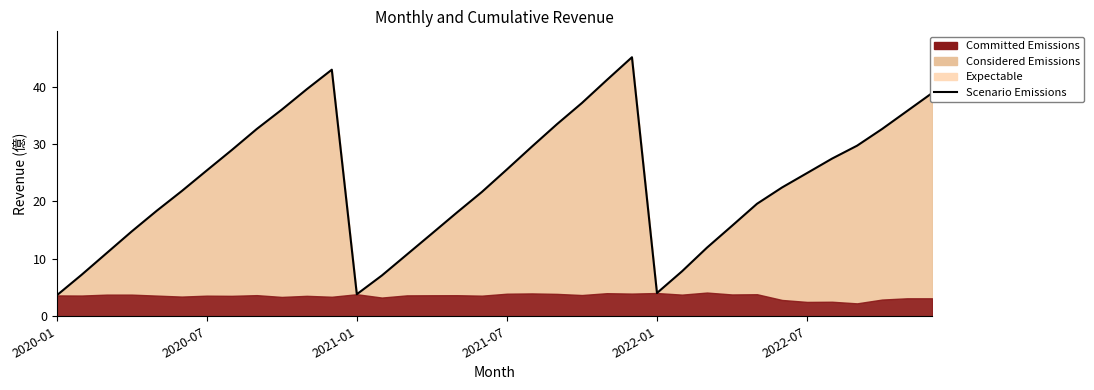

How many interior local valleys (lower than both neighbors) does the data have?

2